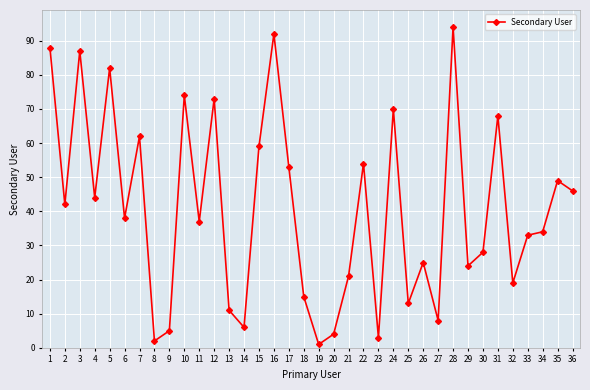

Does the chart have visible grid lines?

Yes